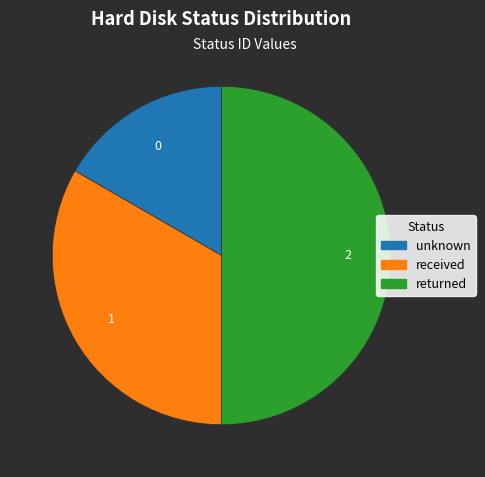

Does unknown account for over 50% of the chart?

No